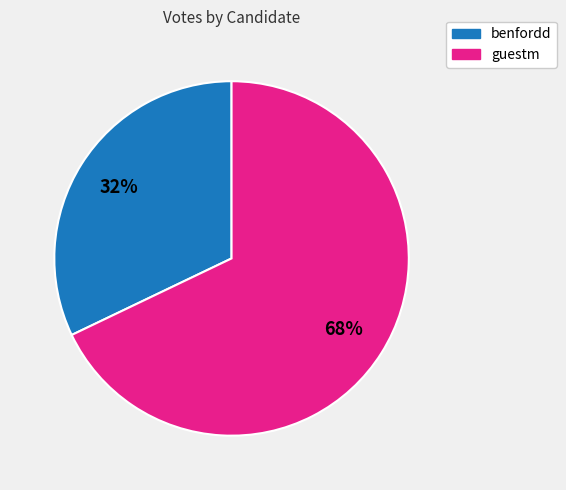

The benfordd slice represents 46% of the pie. True or false?

False